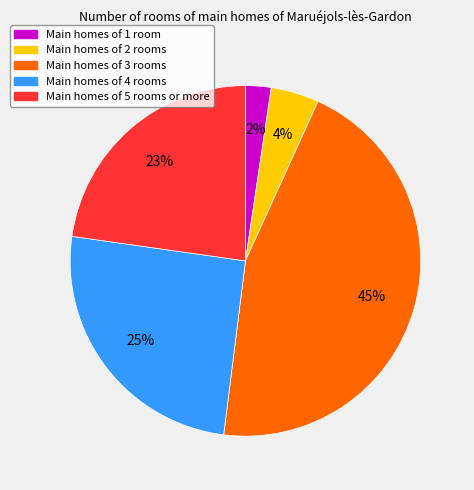

Is there a majority slice in this chart?

No